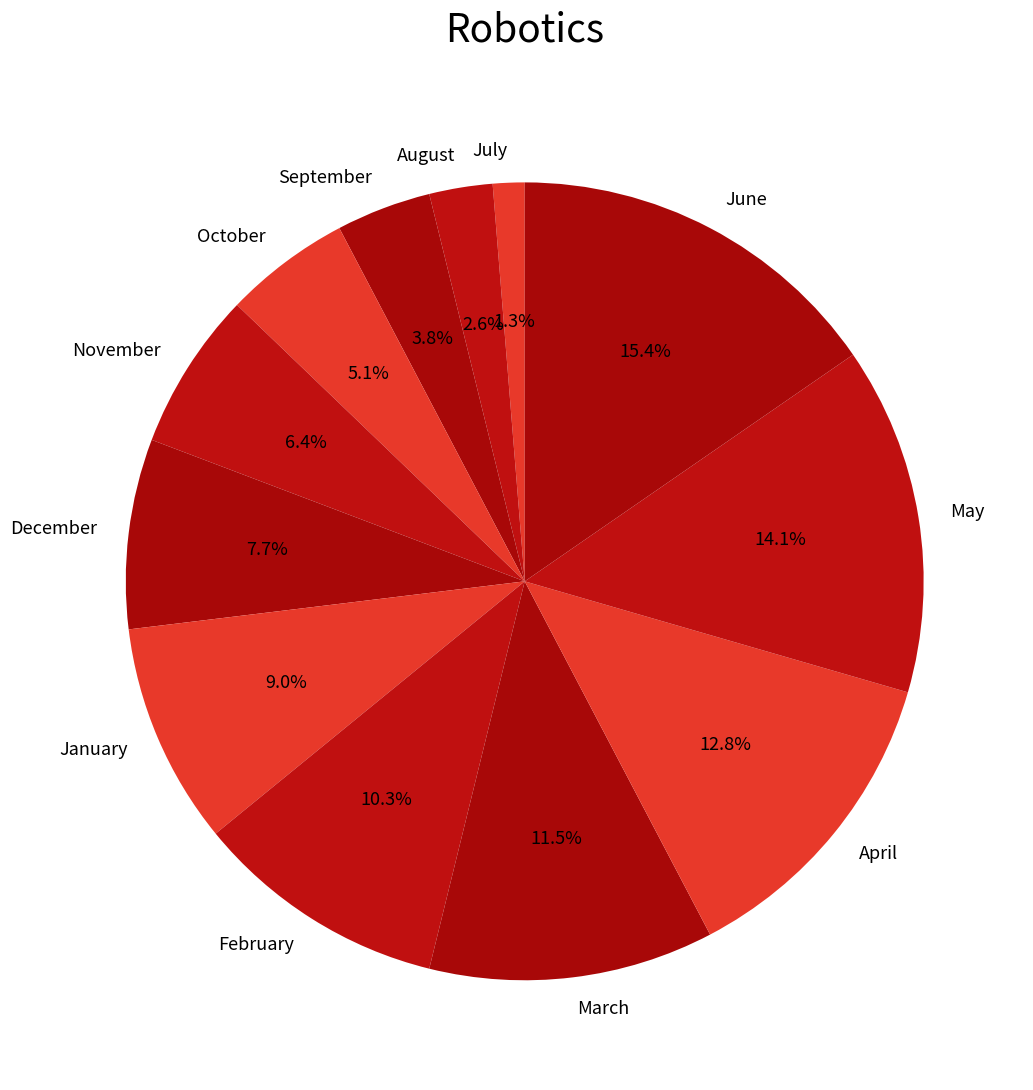

What percentage is the November slice, to the nearest percent?

6%